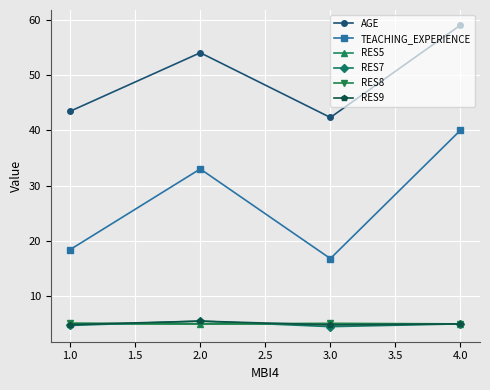

The RES9 series shows 7.6 at 2.0. True or false?

False